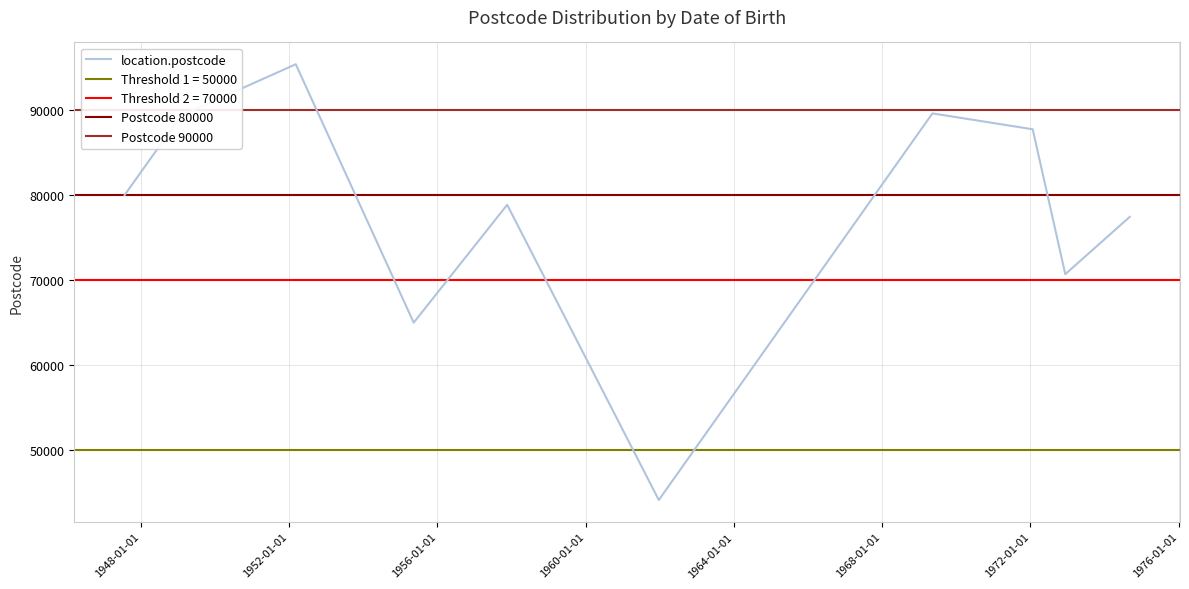

What is the lowest value of the location.postcode series?

44066